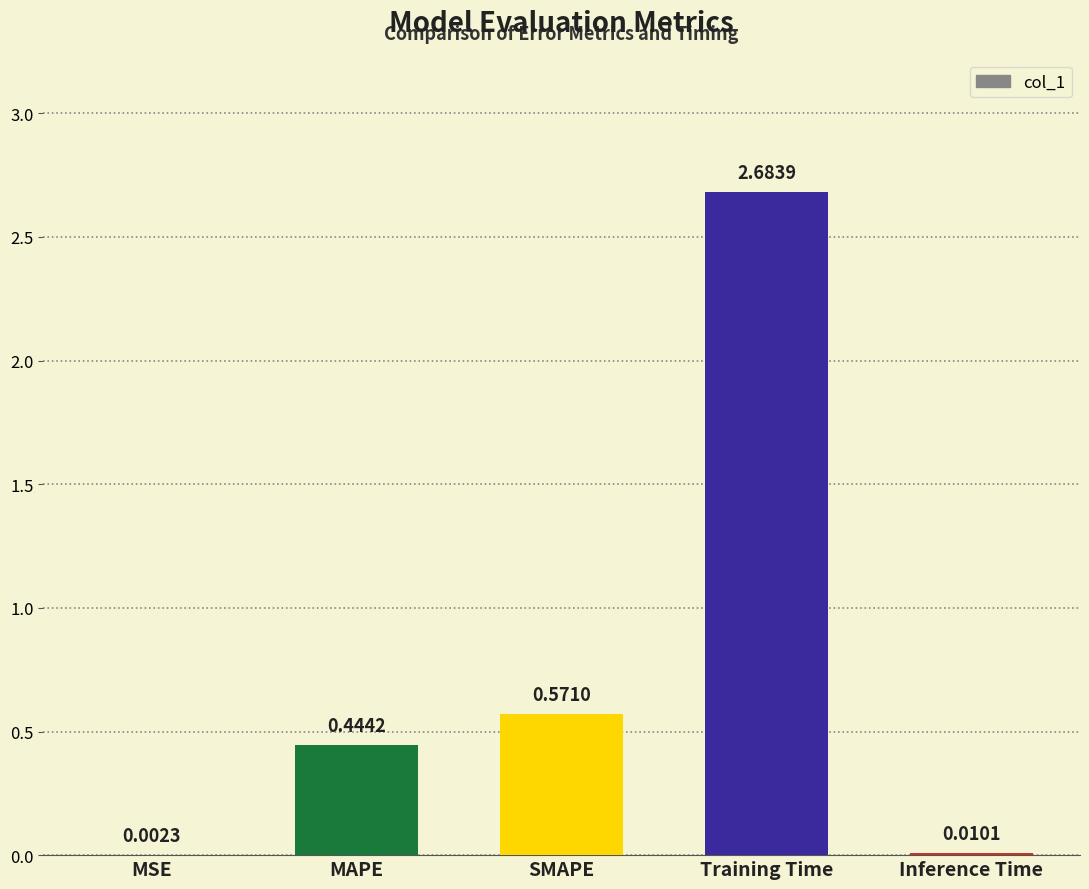

What is the sum of all values?

3.7